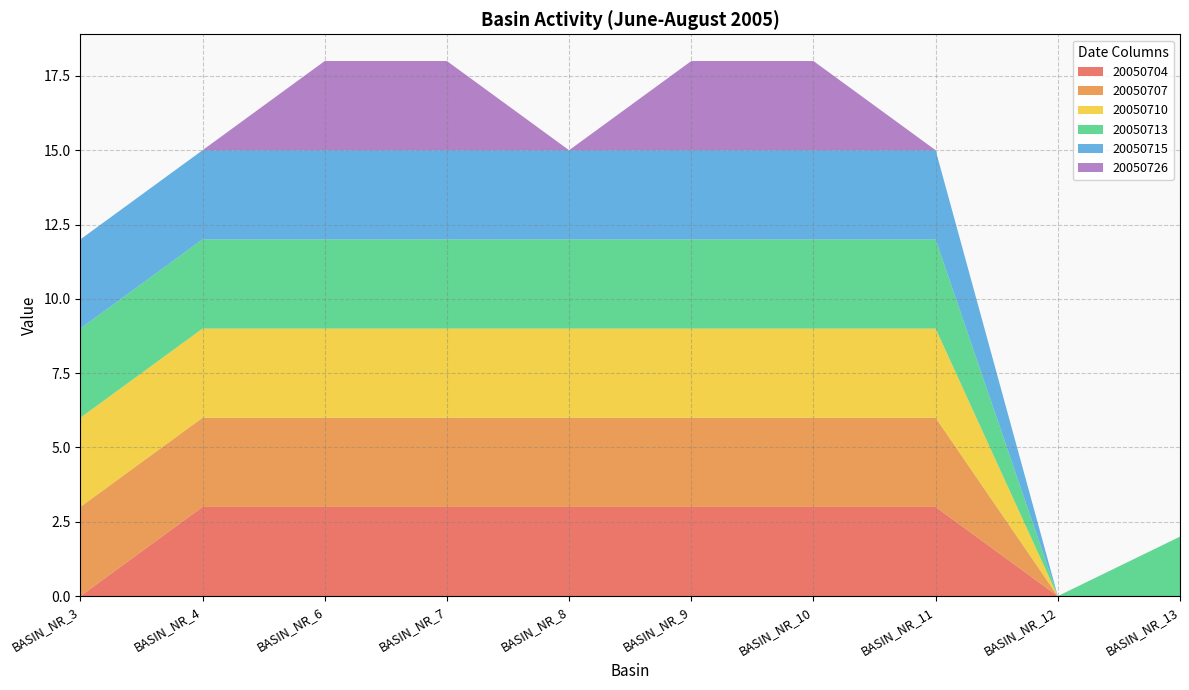

Reading left to right, transcribe all the data shown in this chart.

20050704: BASIN_NR_3=0	BASIN_NR_4=3	BASIN_NR_6=3	BASIN_NR_7=3	BASIN_NR_8=3	BASIN_NR_9=3	BASIN_NR_10=3	BASIN_NR_11=3	BASIN_NR_12=0	BASIN_NR_13=0
20050707: BASIN_NR_3=3	BASIN_NR_4=3	BASIN_NR_6=3	BASIN_NR_7=3	BASIN_NR_8=3	BASIN_NR_9=3	BASIN_NR_10=3	BASIN_NR_11=3	BASIN_NR_12=0	BASIN_NR_13=0
20050710: BASIN_NR_3=3	BASIN_NR_4=3	BASIN_NR_6=3	BASIN_NR_7=3	BASIN_NR_8=3	BASIN_NR_9=3	BASIN_NR_10=3	BASIN_NR_11=3	BASIN_NR_12=0	BASIN_NR_13=0
20050713: BASIN_NR_3=3	BASIN_NR_4=3	BASIN_NR_6=3	BASIN_NR_7=3	BASIN_NR_8=3	BASIN_NR_9=3	BASIN_NR_10=3	BASIN_NR_11=3	BASIN_NR_12=0	BASIN_NR_13=2
20050715: BASIN_NR_3=3	BASIN_NR_4=3	BASIN_NR_6=3	BASIN_NR_7=3	BASIN_NR_8=3	BASIN_NR_9=3	BASIN_NR_10=3	BASIN_NR_11=3	BASIN_NR_12=0	BASIN_NR_13=0
20050726: BASIN_NR_3=0	BASIN_NR_4=0	BASIN_NR_6=3	BASIN_NR_7=3	BASIN_NR_8=0	BASIN_NR_9=3	BASIN_NR_10=3	BASIN_NR_11=0	BASIN_NR_12=0	BASIN_NR_13=0